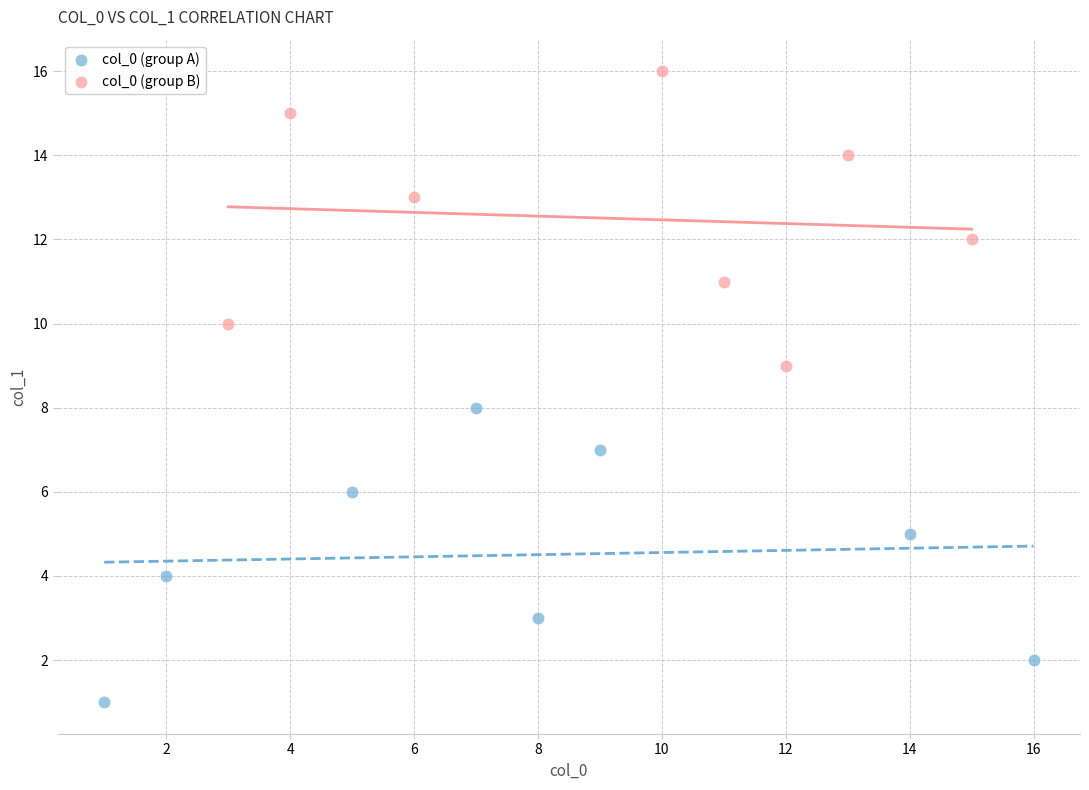

Which series contains the highest Y value?

col_0 (group B)